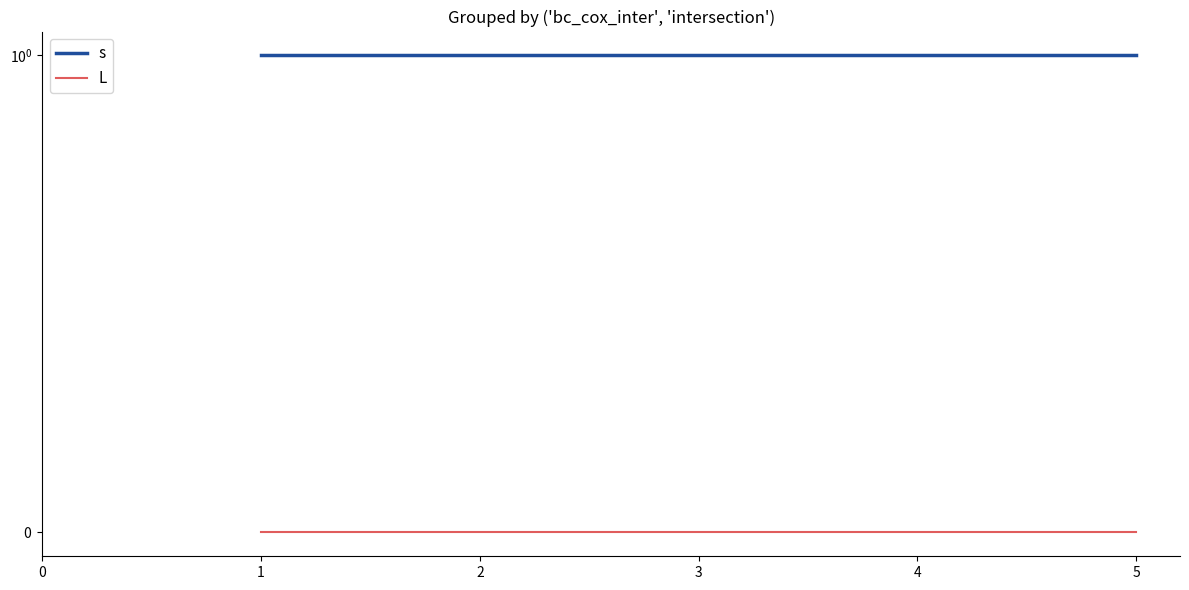

How many series are shown in this chart?

2